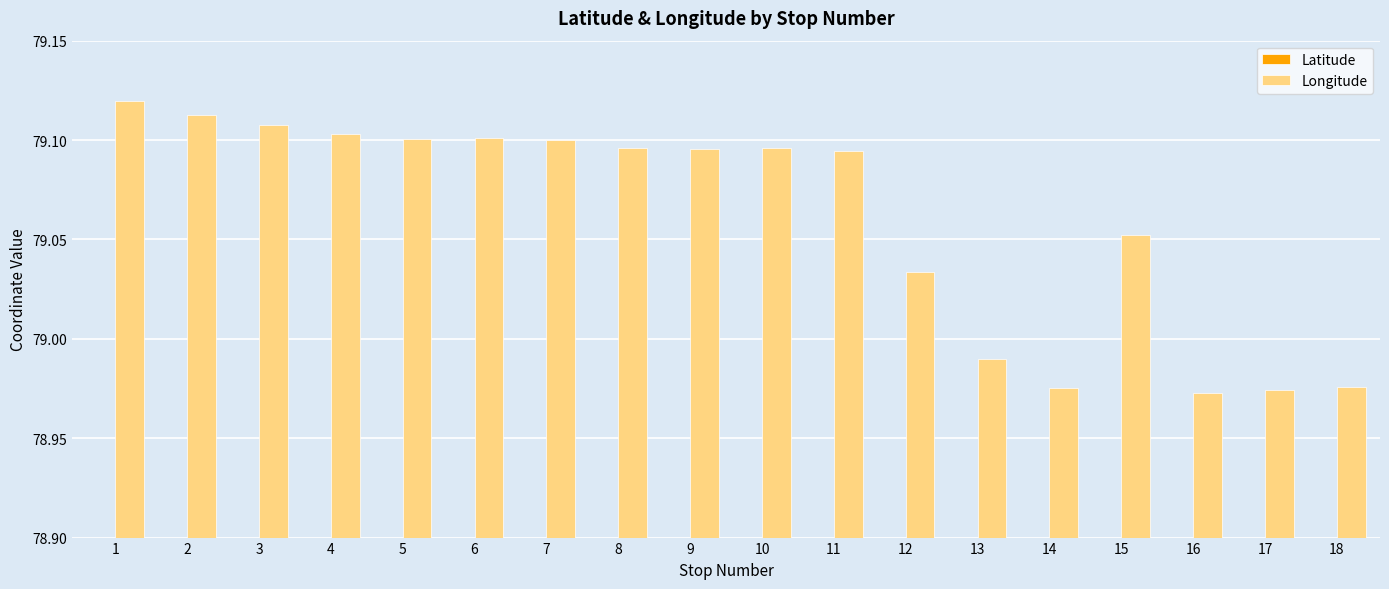

Rank the series by their maximum value, from highest to lowest.

Longitude, Latitude